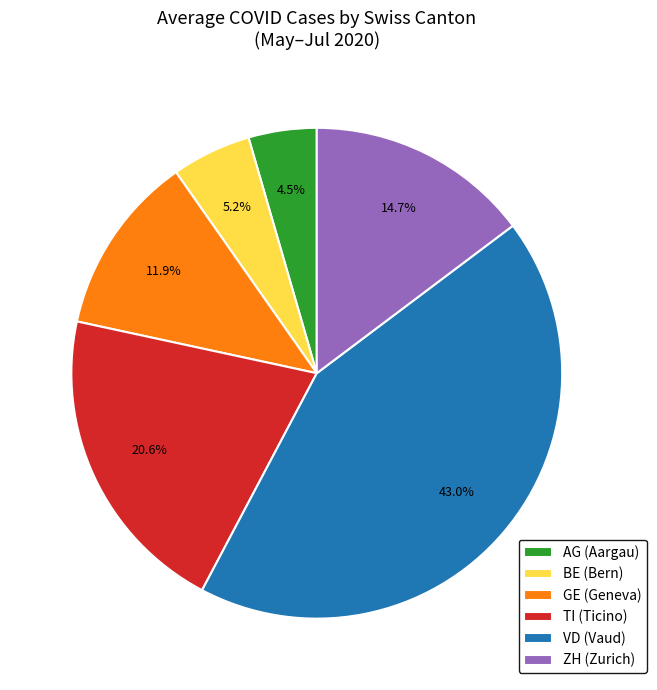

Approximately how many times larger is the value at TI (Ticino) compared to GE (Geneva)?

1.7